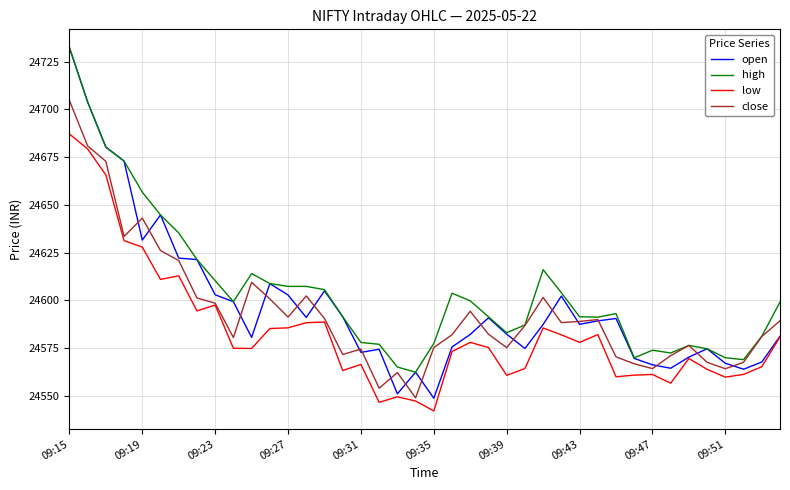

Which series has the widest spread of values?

open